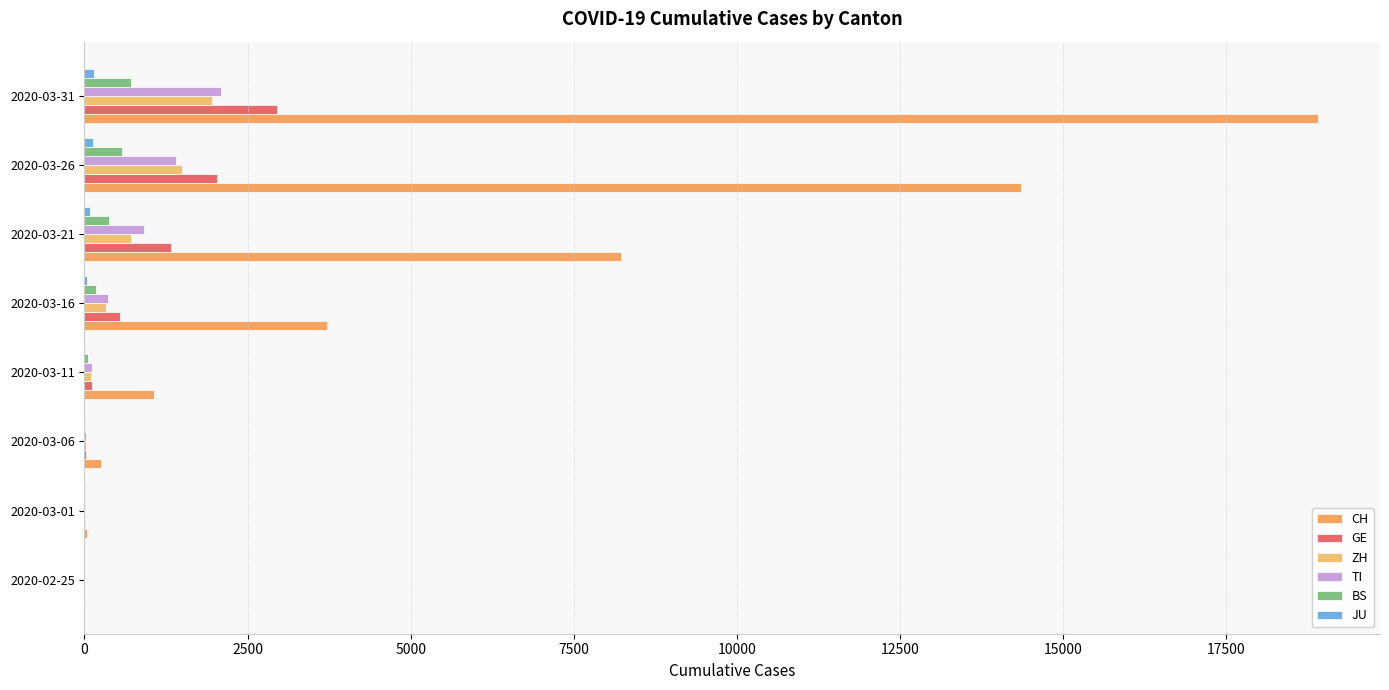

How many categories are shown in the chart?

8